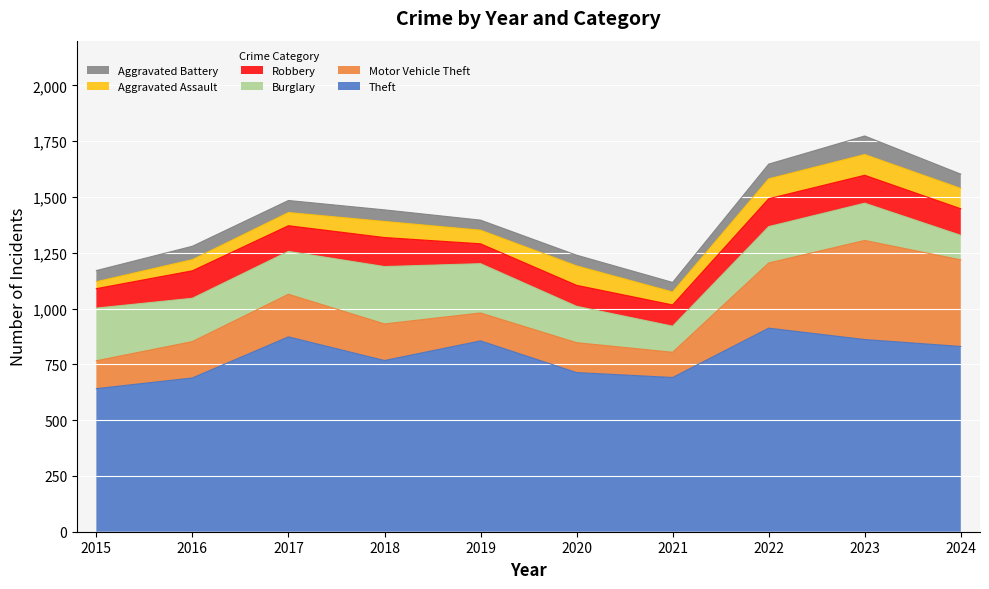

Between 2015 and 2019, which series saw the biggest shift?

Theft